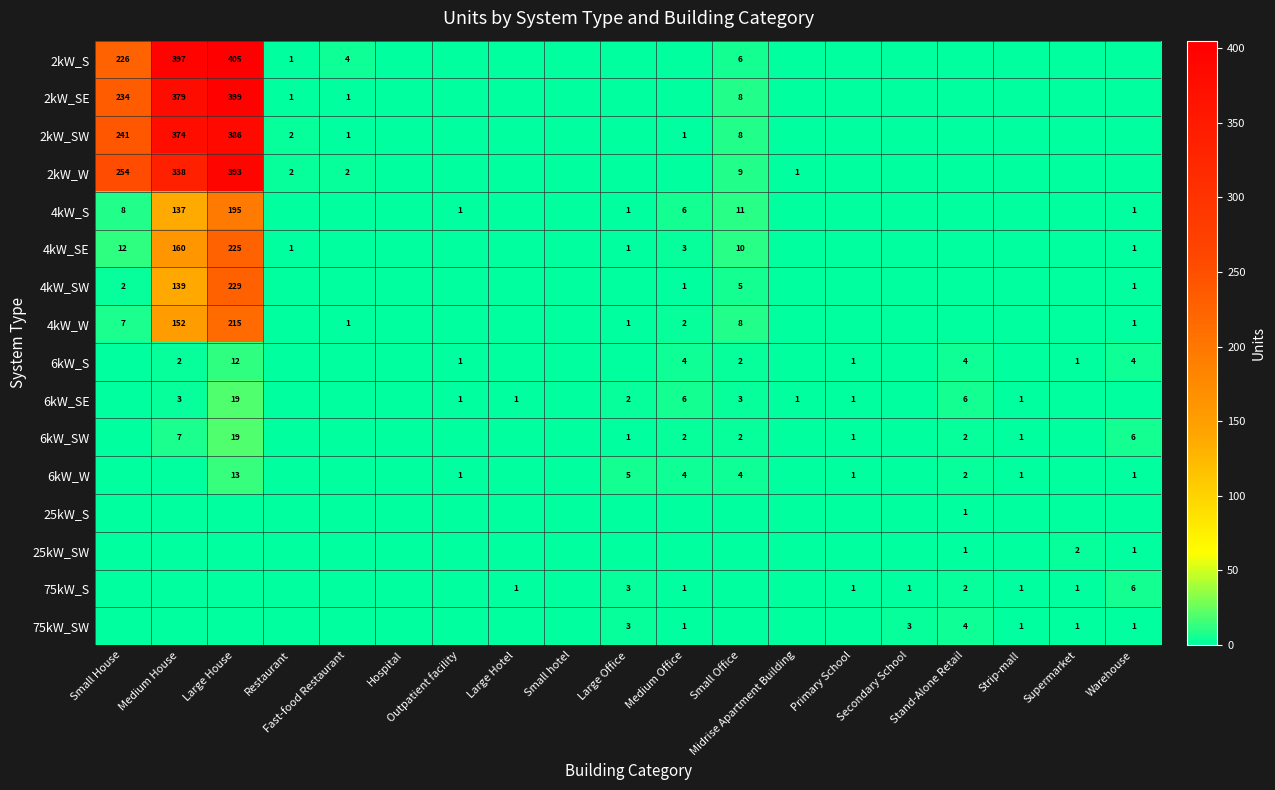

Is the value of 6kW_S at Warehouse greater than the value of 75kW_S at Stand-Alone Retail?

Yes